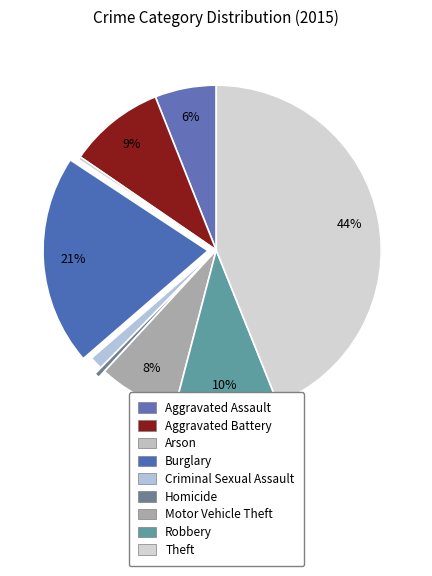

To the nearest percent, what percentage of the pie is Theft?

44%